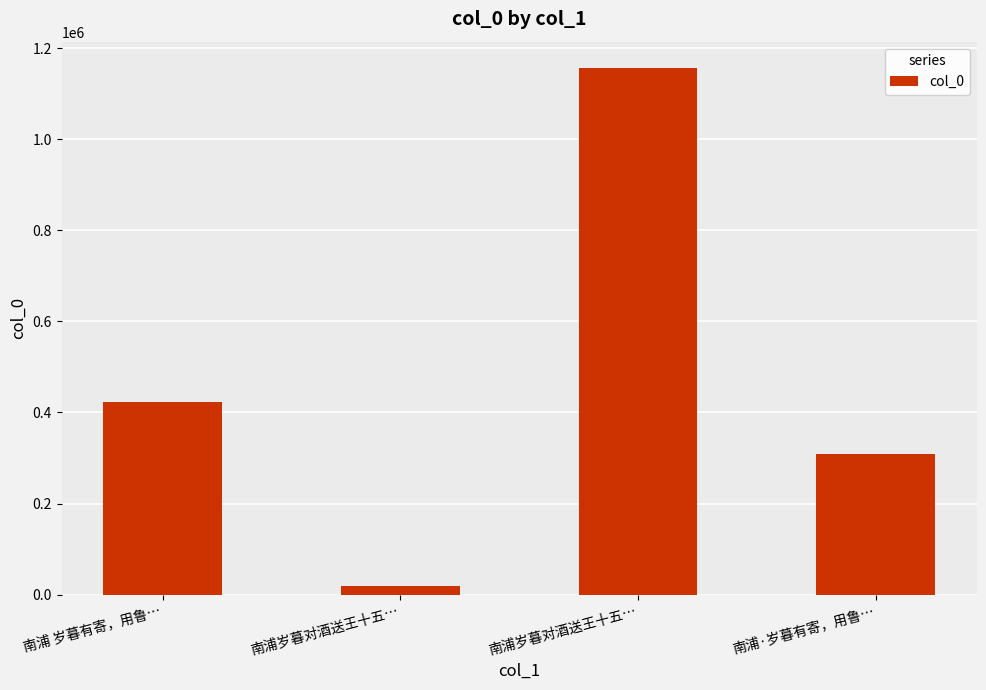

Reading right to left, list all the values displayed in this chart.

307827	1156253	18101	423061